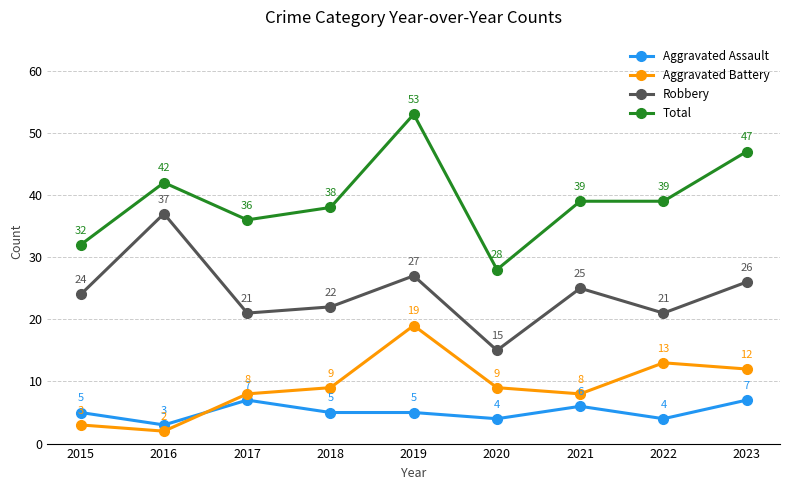

At which category does the chart reach its peak across all series?

2019